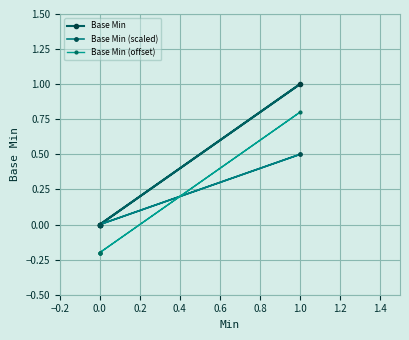

The value of Base Min (scaled) at 1.0 is 0.3. True or false?

False